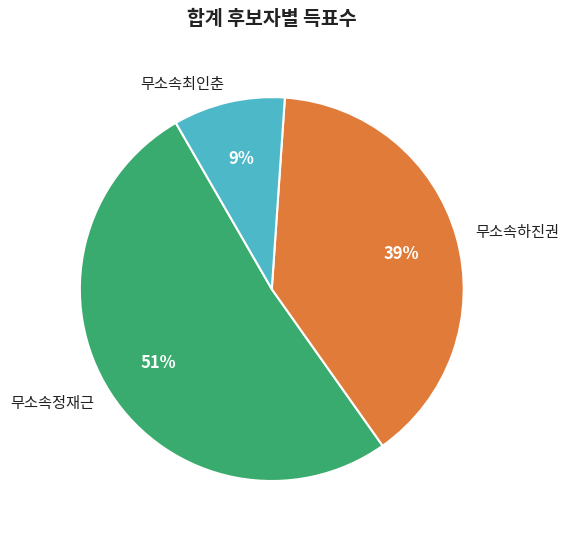

To the nearest percent, what is the difference between the largest and smallest slice percentages?

42%